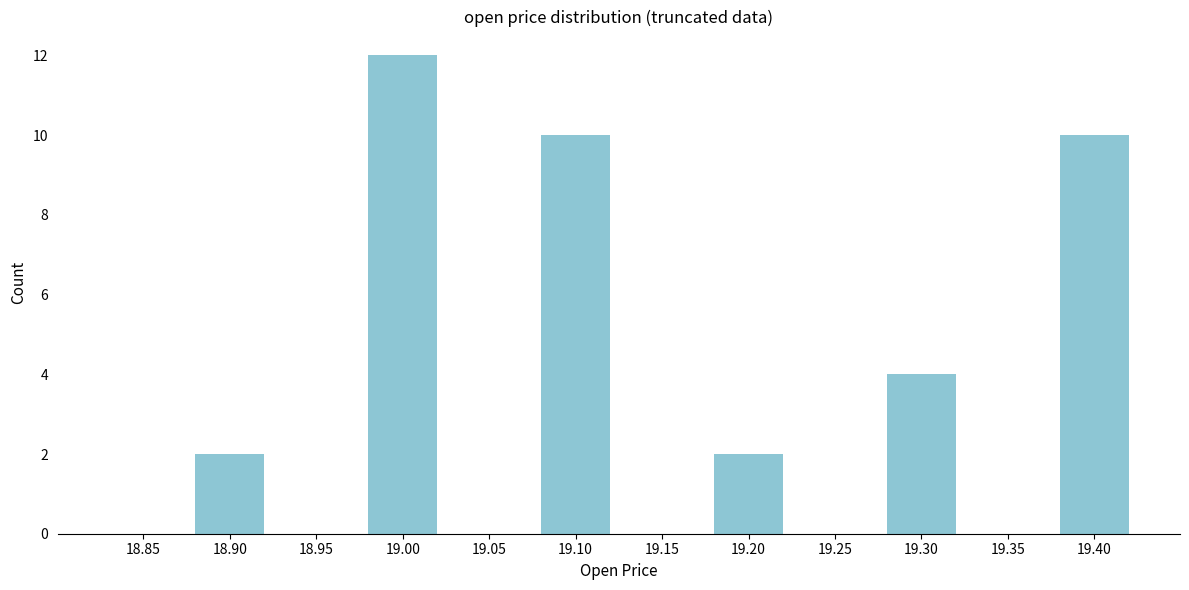

Reading left to right, list all the values displayed in this chart.

18.85=0	18.90=2	18.95=0	19.00=12	19.05=0	19.10=10	19.15=0	19.20=2	19.25=0	19.30=4	19.35=0	19.40=10